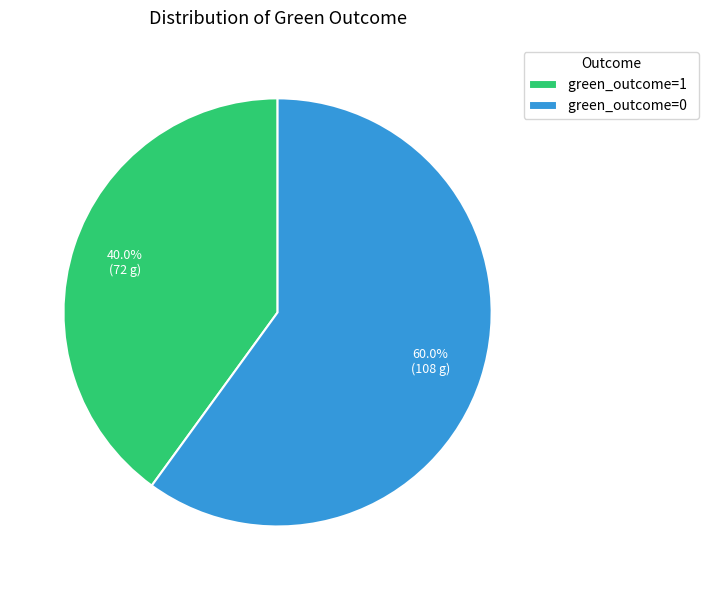

To the nearest percent, what is the difference between the green_outcome=1 and green_outcome=0 slice percentages?

20%